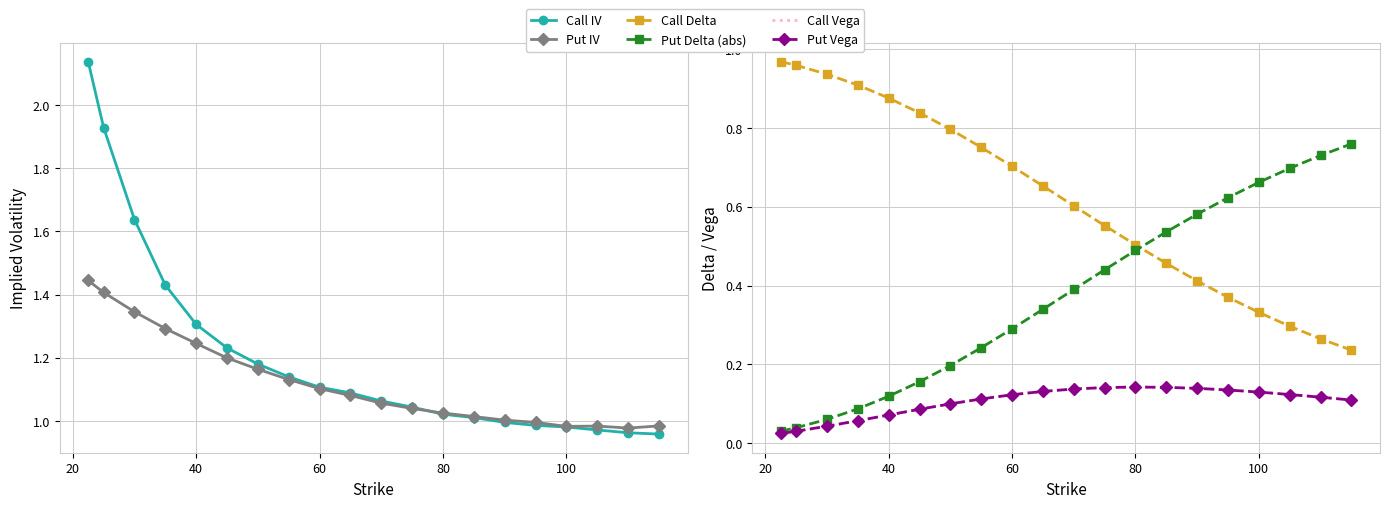

How many interior local peaks does the Put IV series have?

1